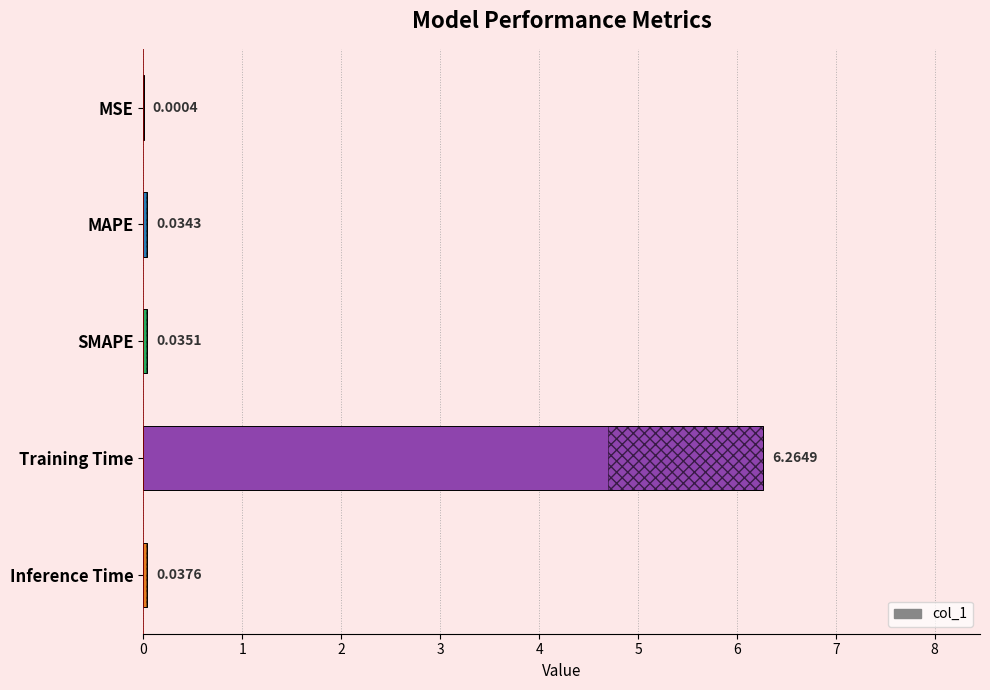

Which has a higher value, SMAPE or MSE?

SMAPE